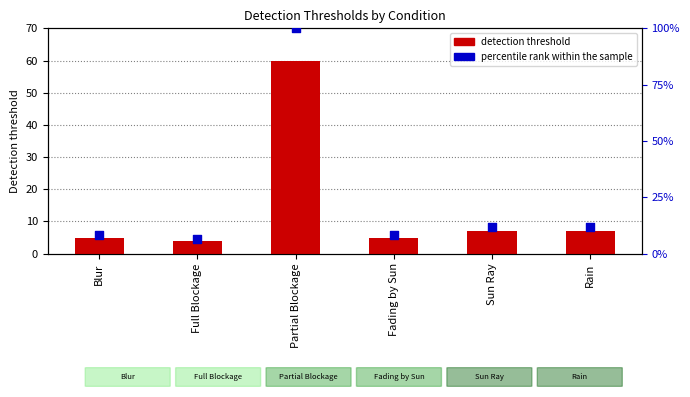

What is the total value across all series at Blur?

13.3